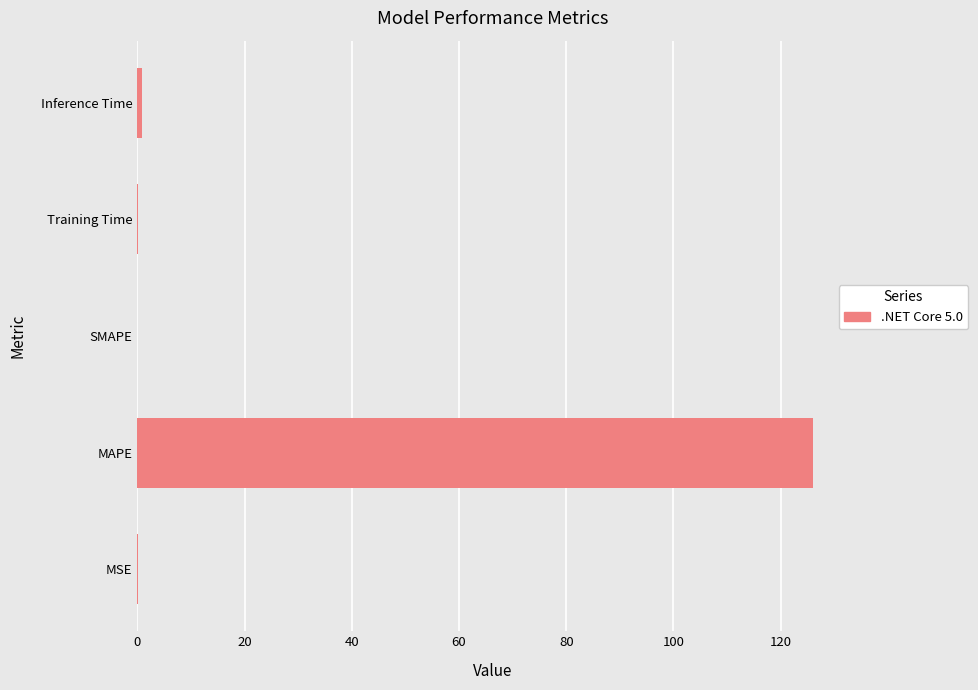

Which has a higher value, Inference Time or MAPE?

MAPE